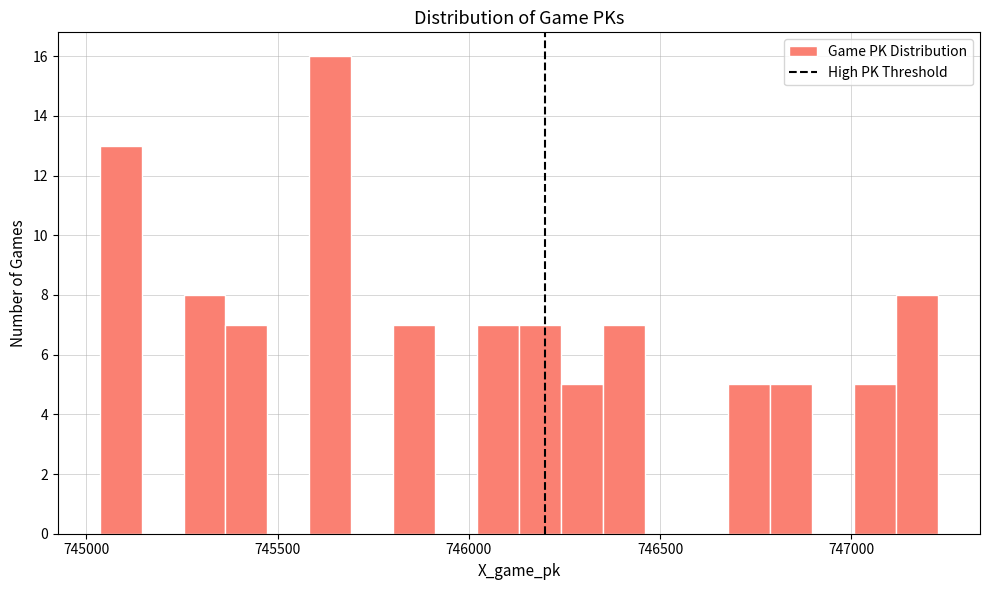

Read against the x-axis, roughly where is the centre of the tallest bar?

745650